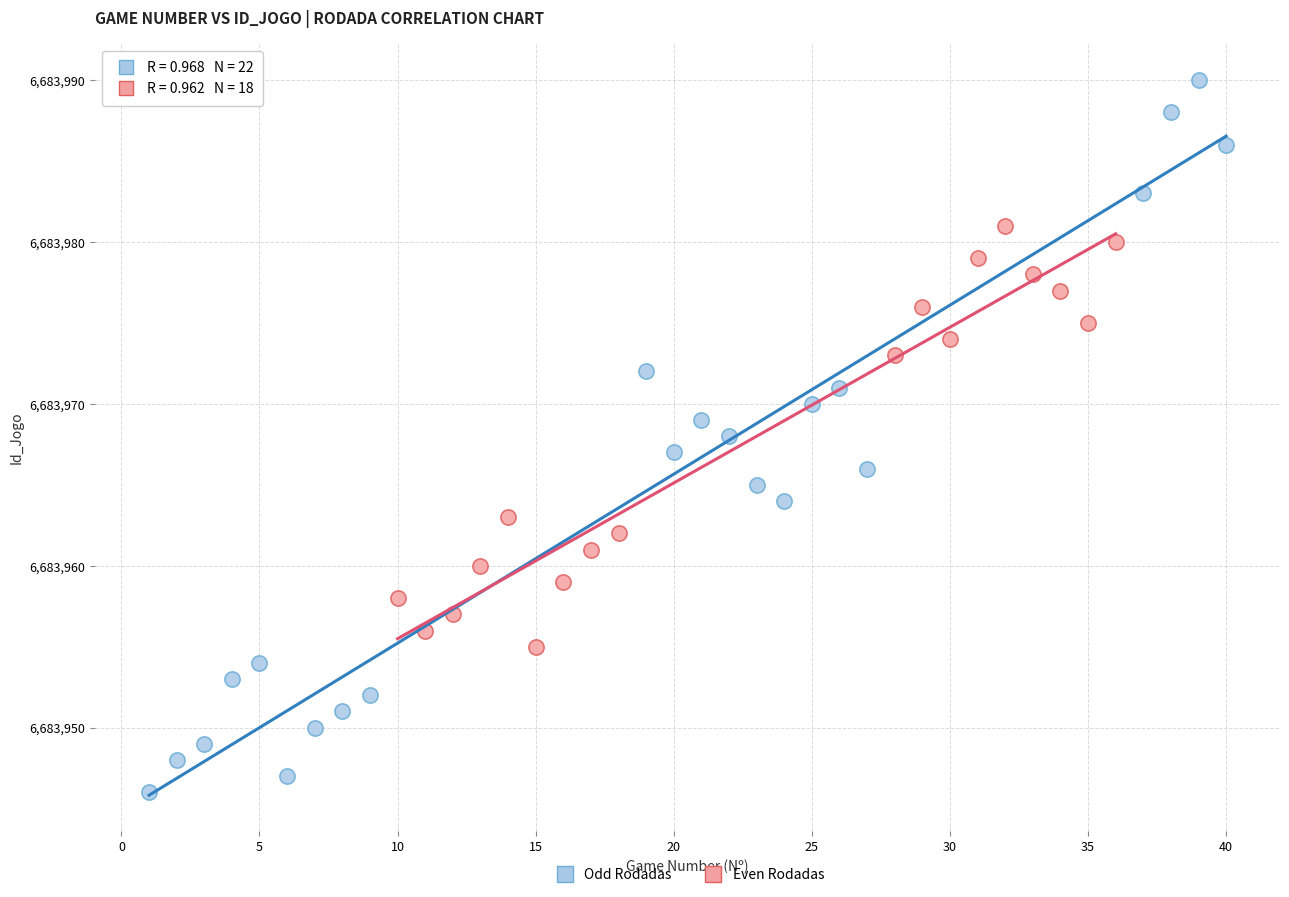

Which series reaches the maximum Y coordinate?

Odd Rodadas